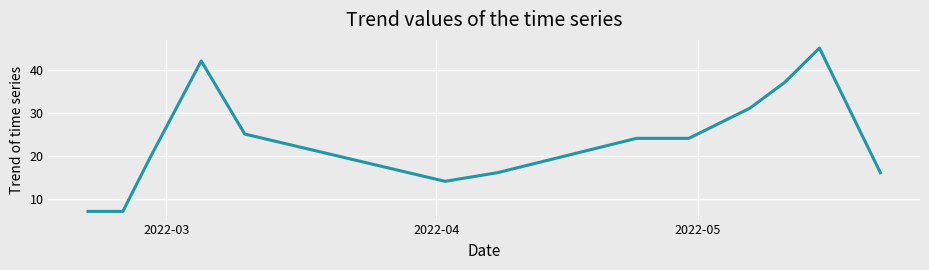

What is the difference between the maximum and minimum values?

38